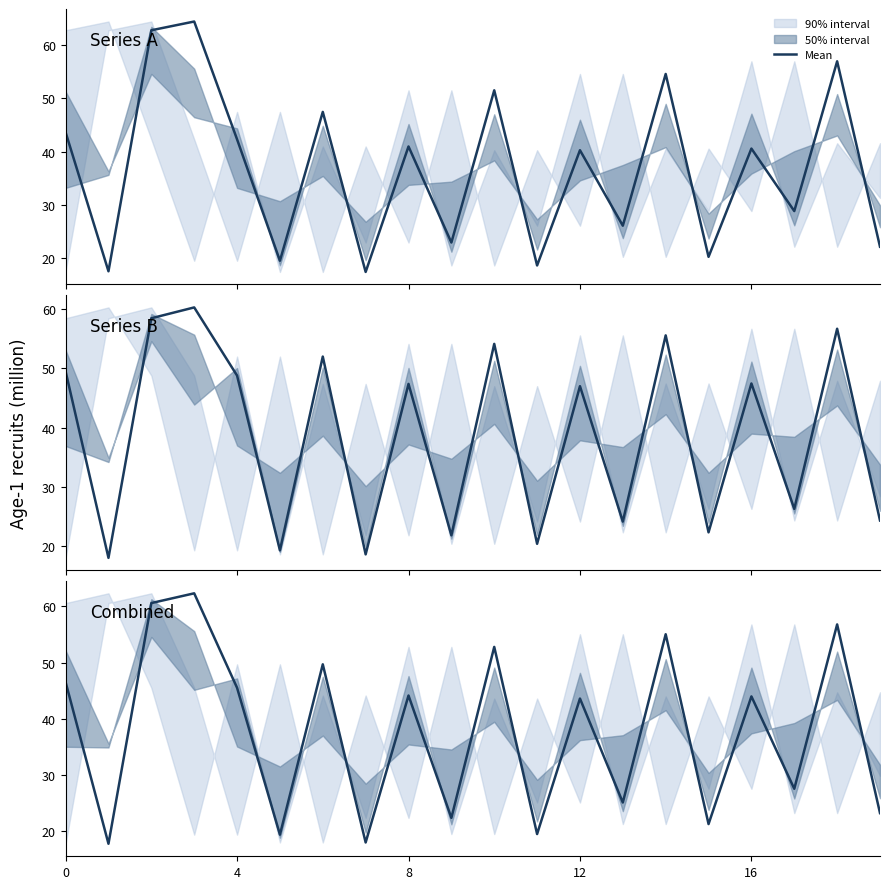

What is the change in value from 16 to 18?

+12.8